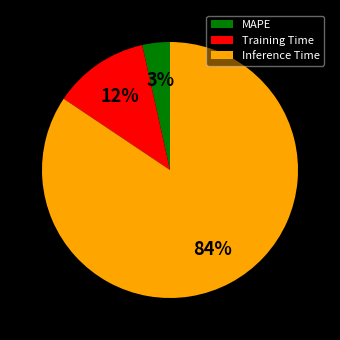

To the nearest percent, what is the average slice percentage?

33%